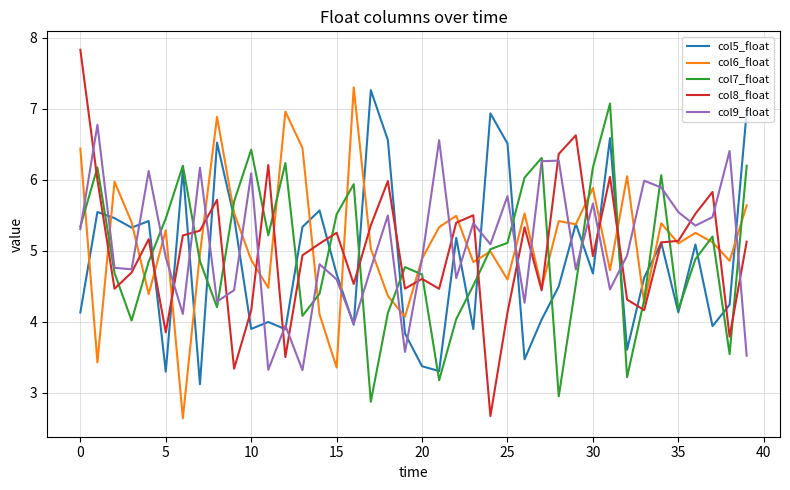

How many values in the col9_float series are below 4?

6